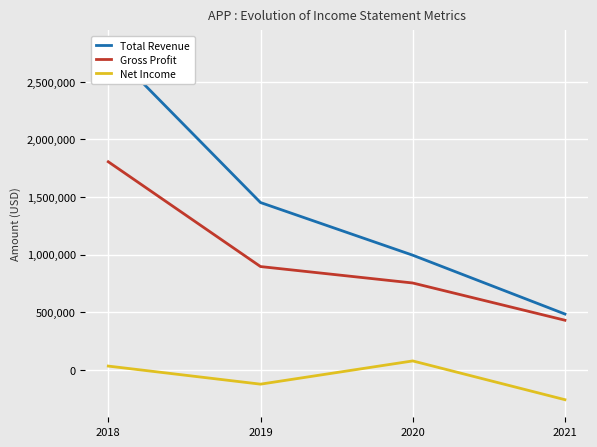

How many Net Income values are between -125200 and 76400?

3